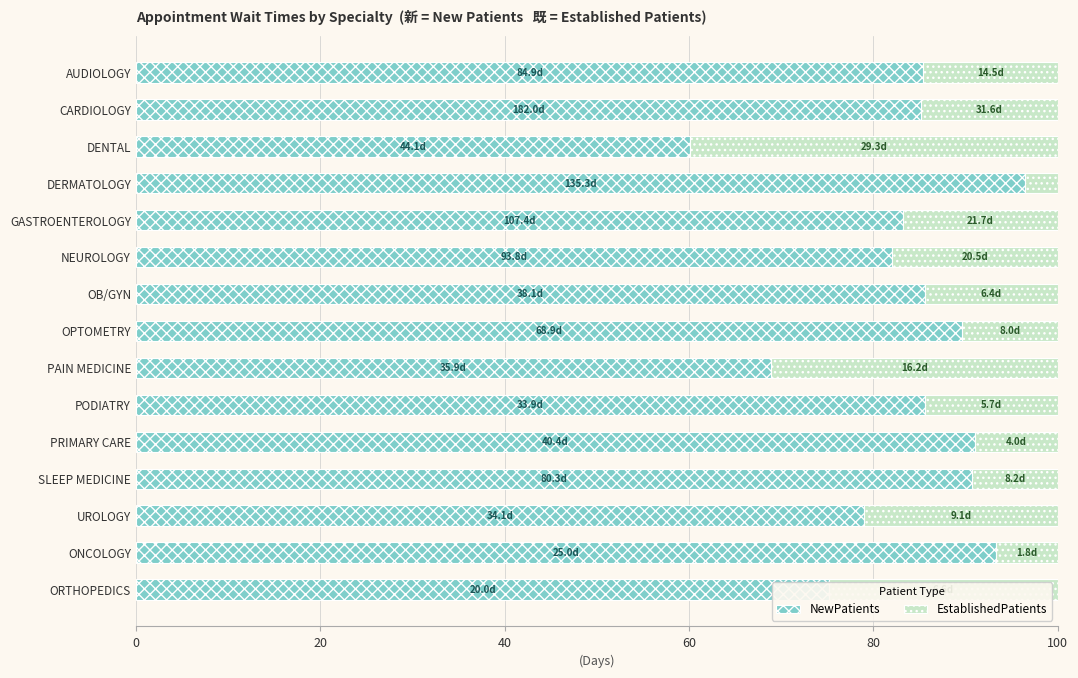

What is the total value across all series at PAIN MEDICINE?

100.0